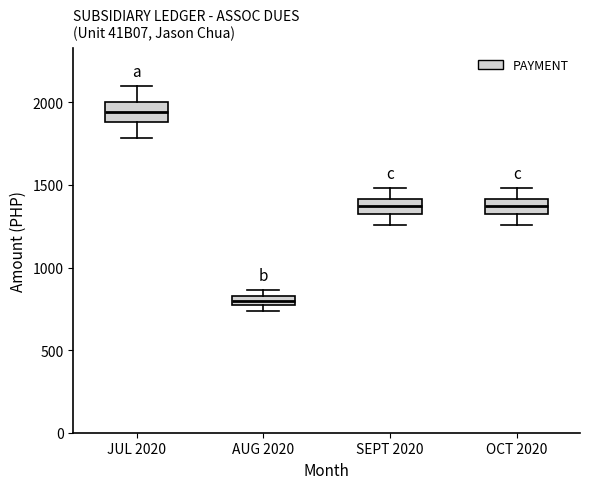

Which box has the highest median line?

JUL 2020